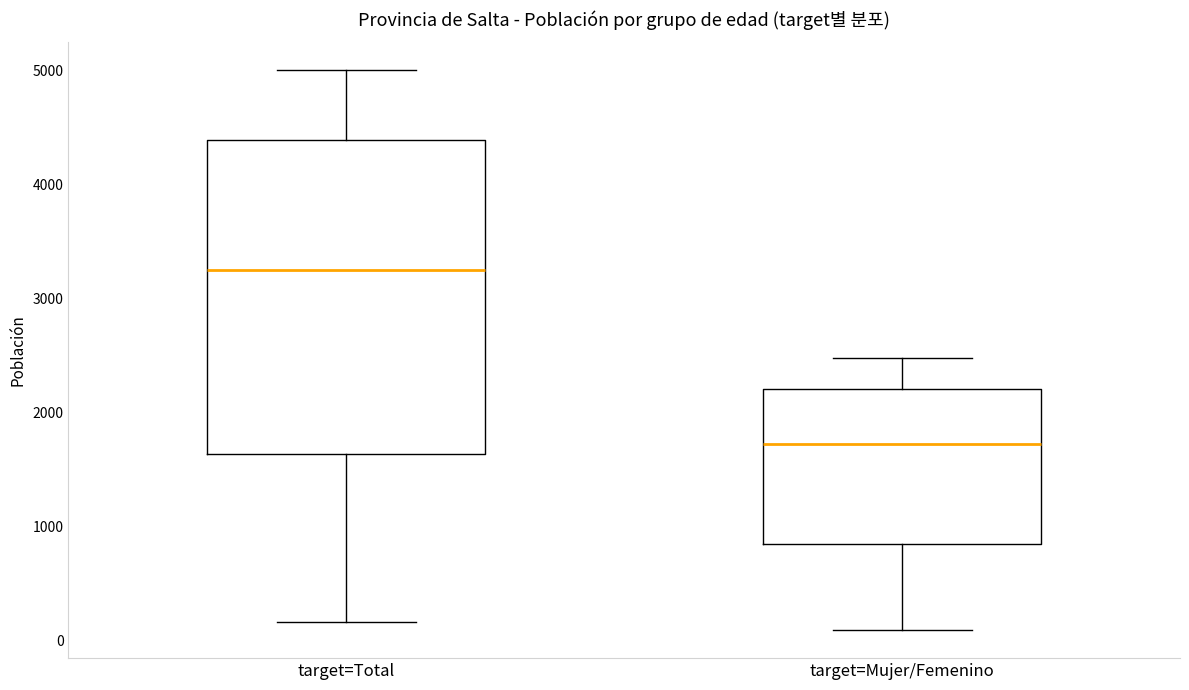

Reading left to right, read every box against the y-axis: the position of its median line, the range the box covers, and the ends of its whiskers. The values are not printed on the chart, so give them approximately, as read against the axis.

target=Total: median 3300, box 1600 to 4400, whiskers 200 to 5000
target=Mujer/Femenino: median 1700, box 900 to 2200, whiskers 100 to 2500